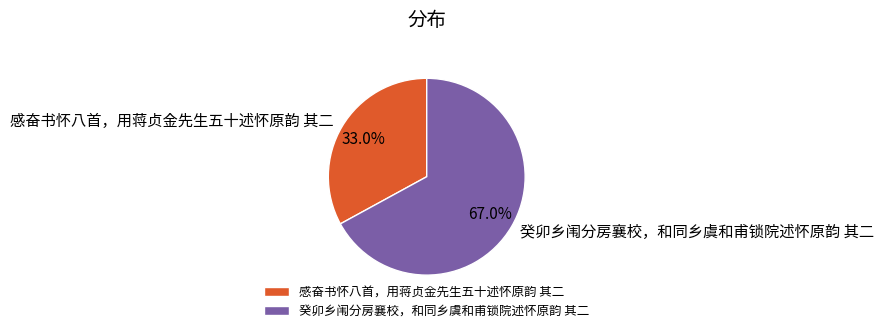

What is the ratio of the value at 感奋书怀八首，用蒋贞金先生五十述怀原韵 其二 to the value at 癸卯乡闱分房襄校，和同乡虞和甫锁院述怀原韵 其二?

0.5